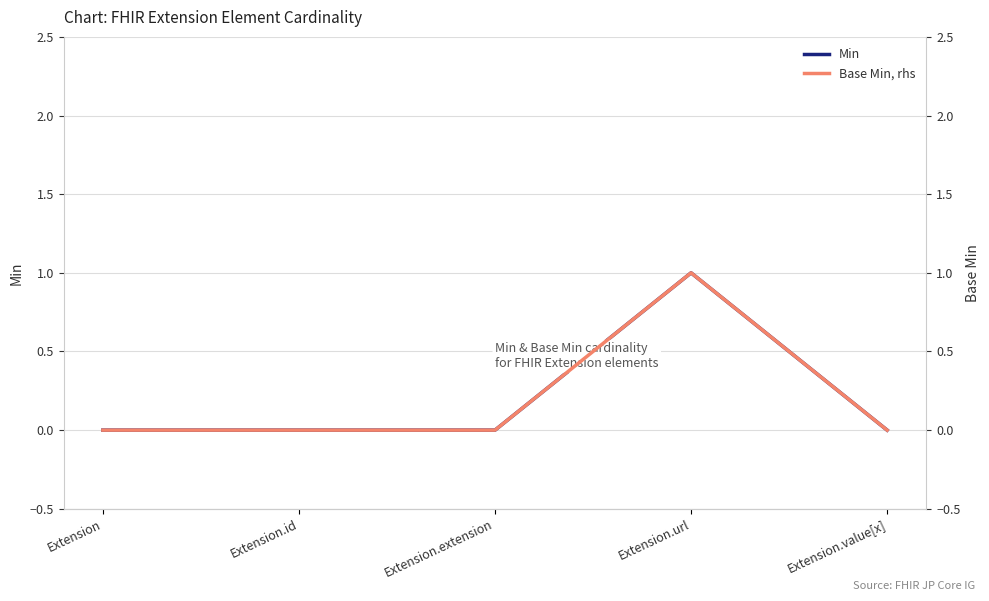

Rank the categories by Base Min, rhs value from highest to lowest.

Extension.url, Extension, Extension.id, Extension.extension, Extension.value[x]